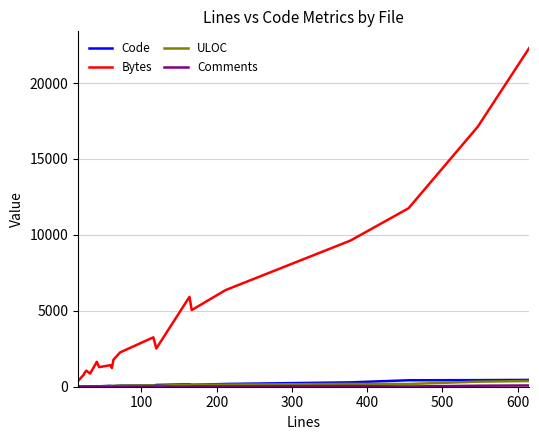

True or false: Comments has more than 0 points higher than both neighbors.

True